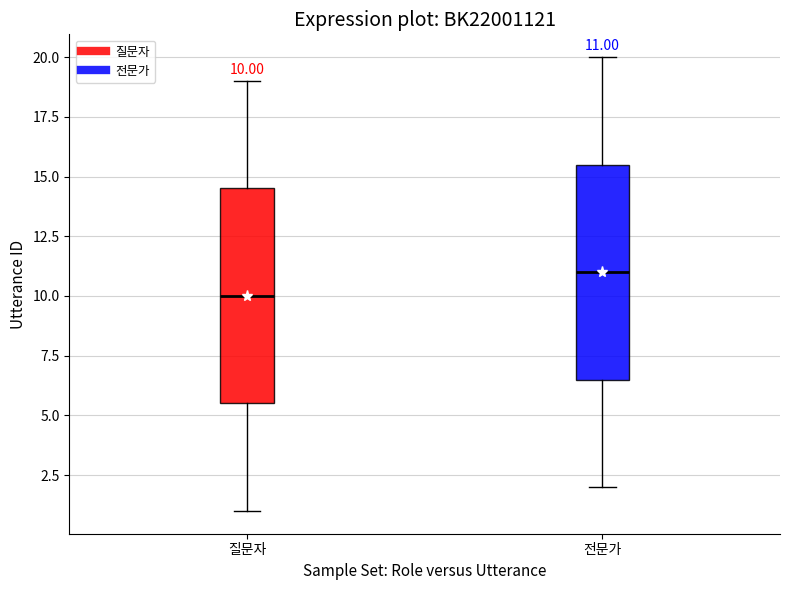

Which box has the highest median line?

전문가